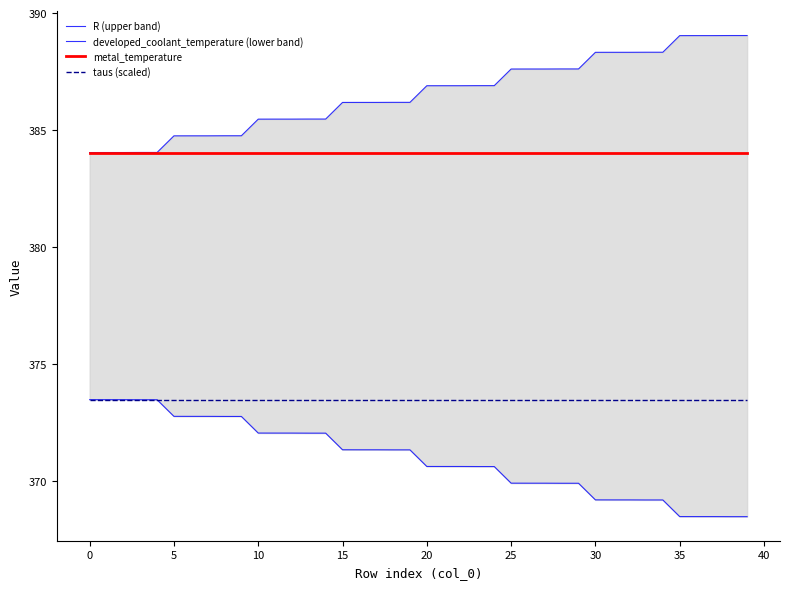

True or false: taus (scaled) has a value of 101.5 at 28.

False